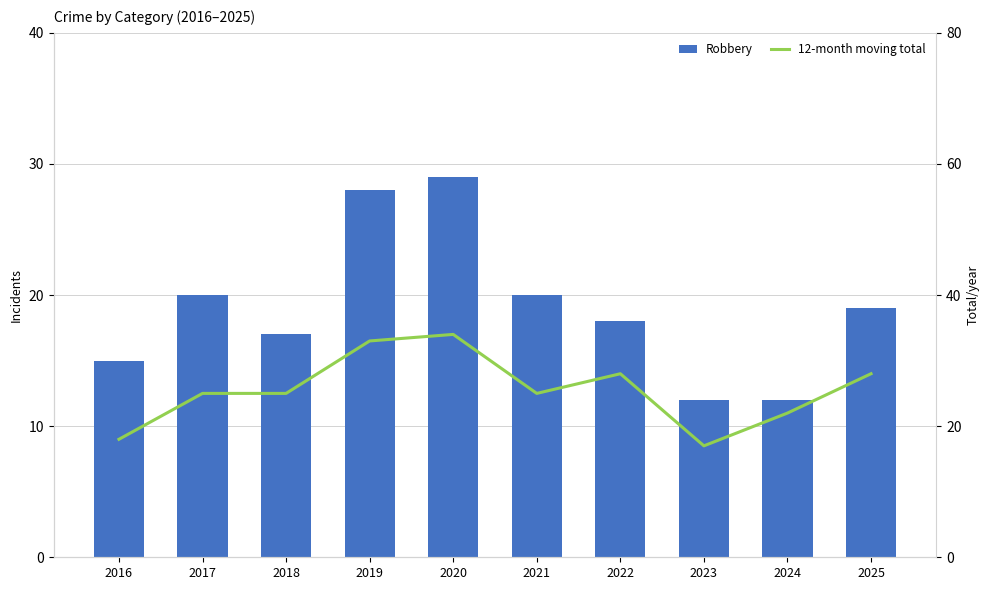

Between 2021 and 2023, which series saw the biggest shift?

Robbery